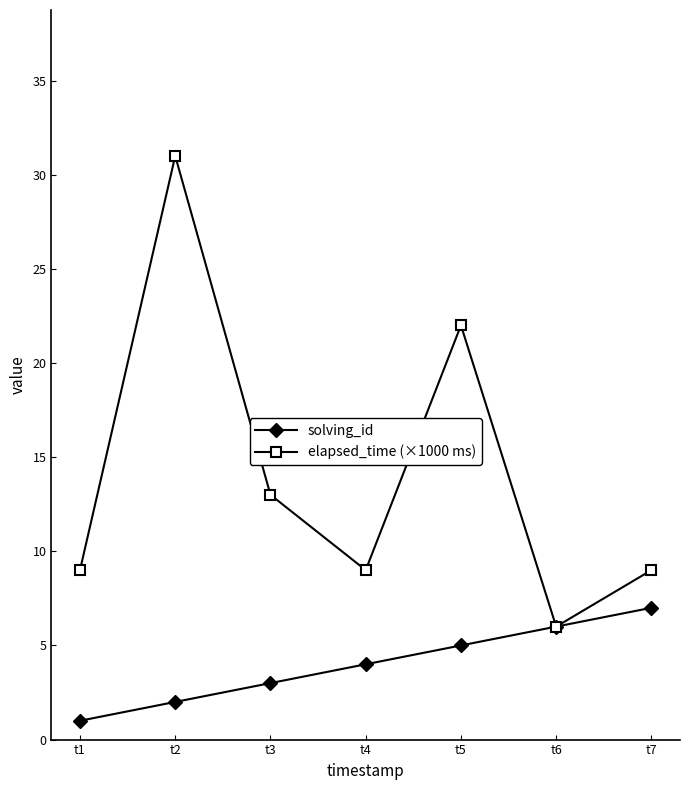

Rank the categories by solving_id value from highest to lowest.

t7, t6, t5, t4, t3, t2, t1